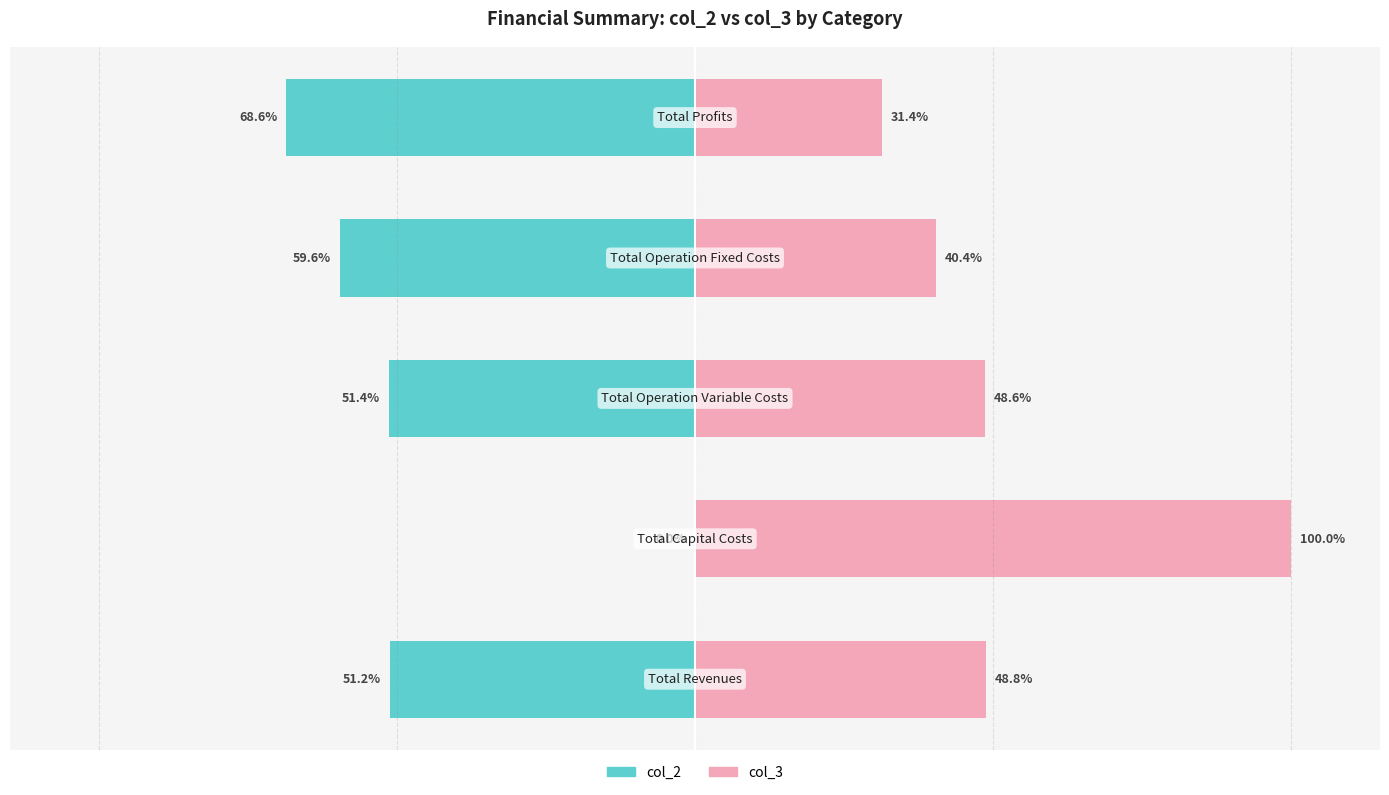

What is the value of the col_2 (Owner-like) bar at the 3rd from the left?

-51.4